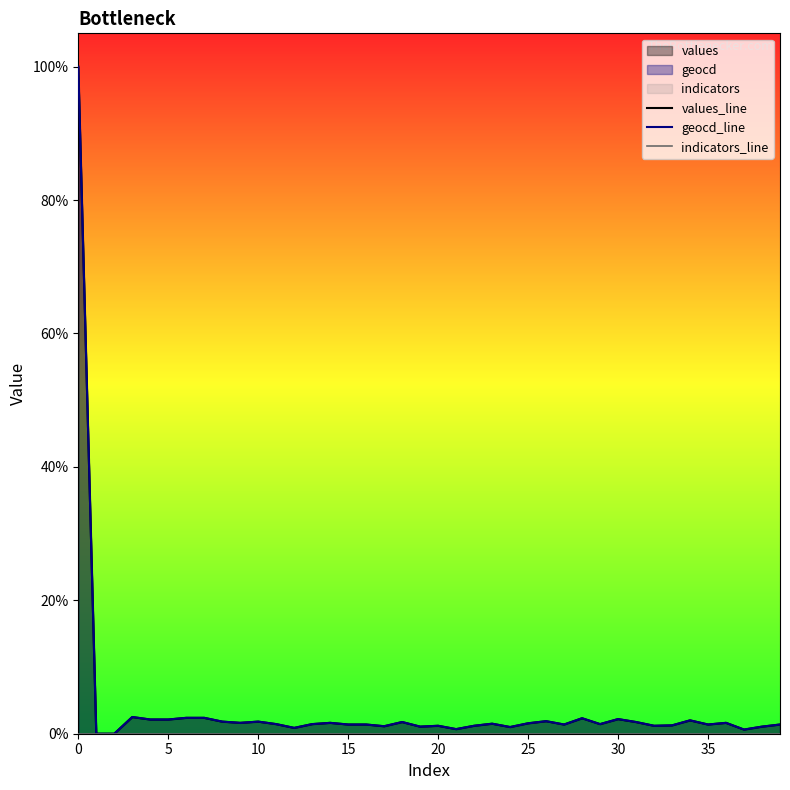

What is the maximum value for geocd_line?

100.0